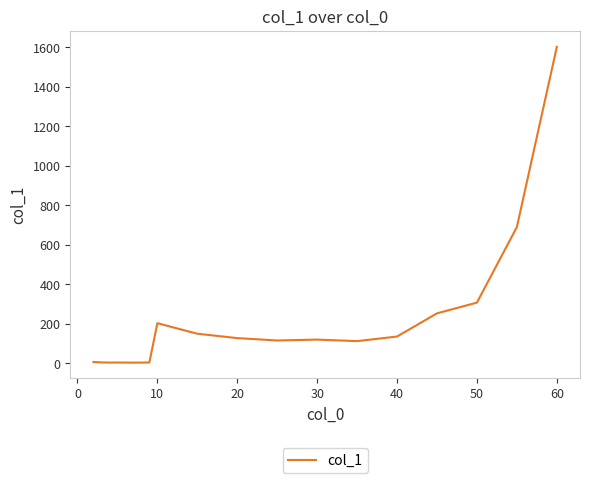

What is the greatest value displayed?

1602.6